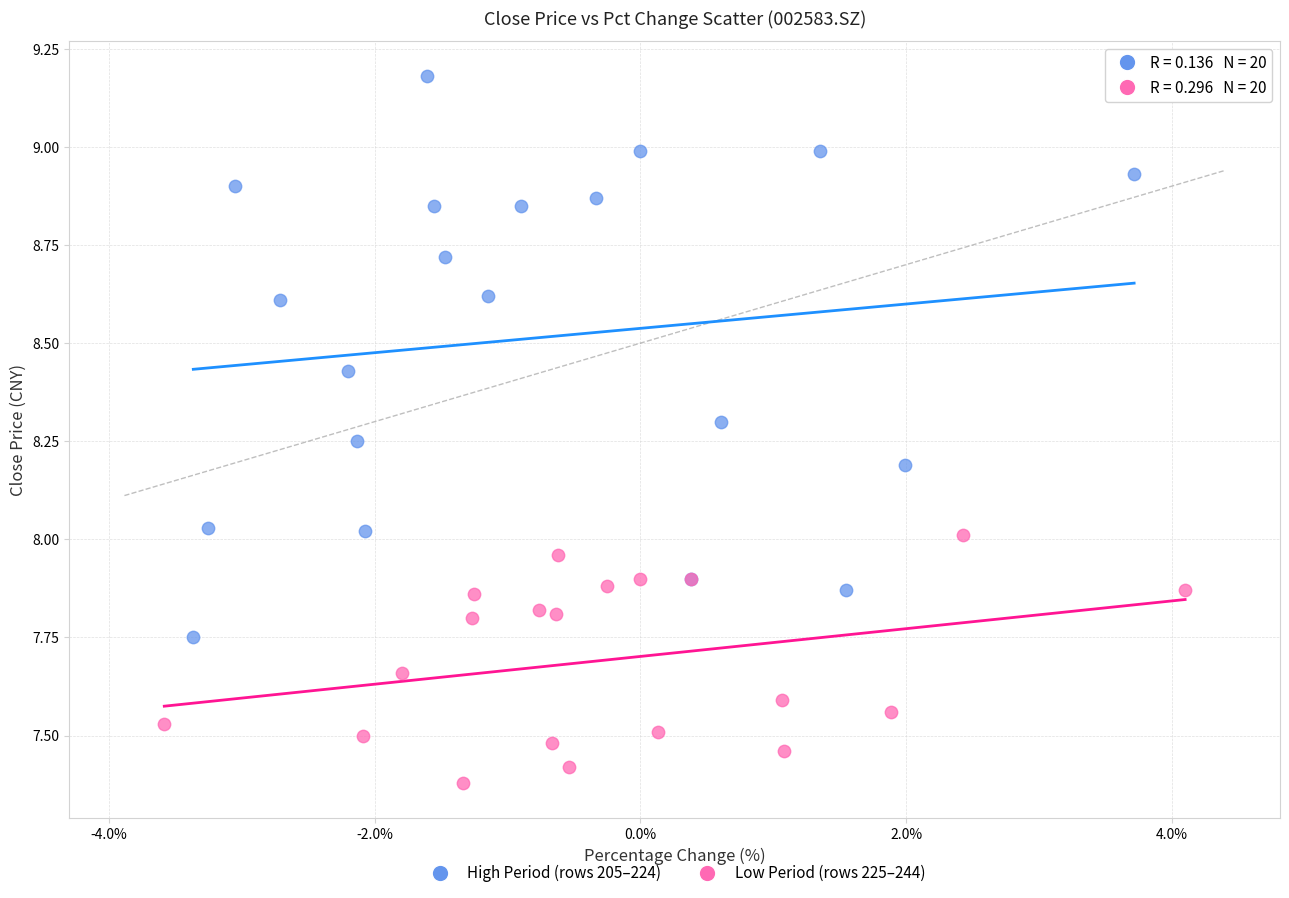

Which series has the widest spread of Y values?

High Period (rows 205–224)